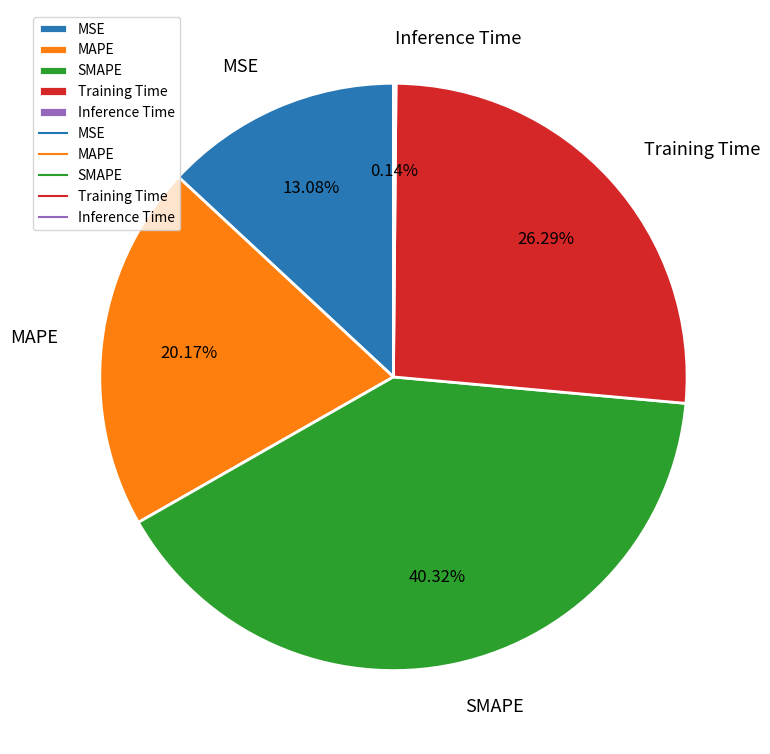

What is the ratio of the value at MAPE to the value at Training Time?

0.8